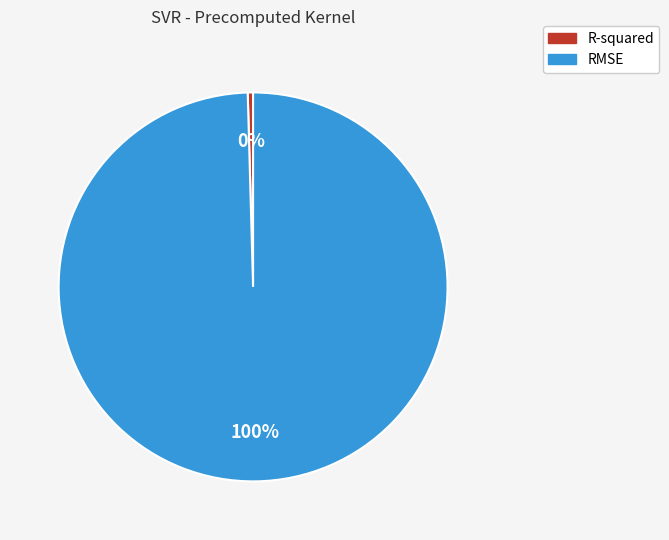

Count the number of slices in the pie.

2